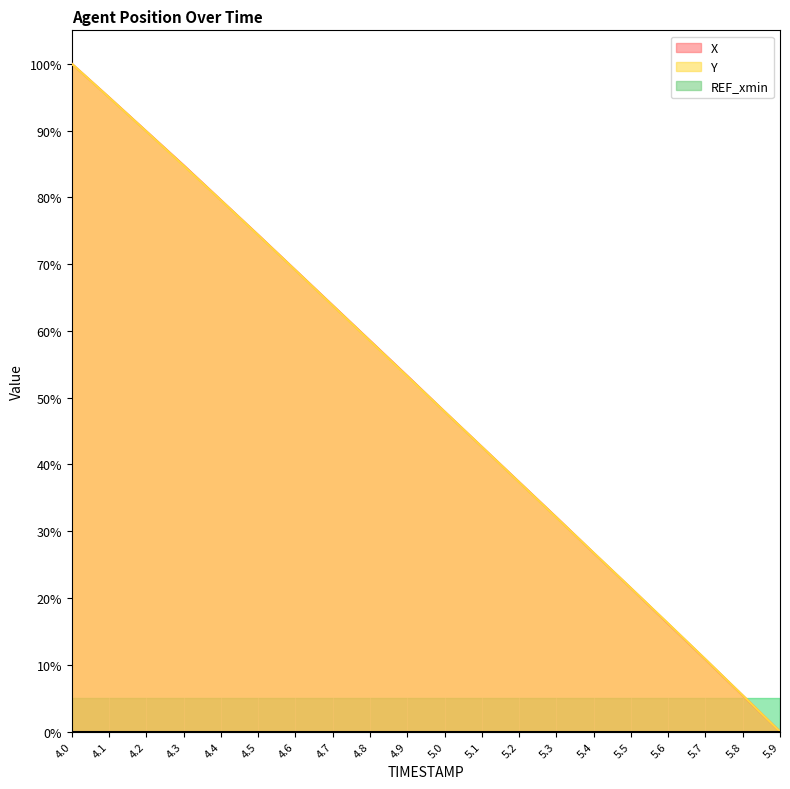

What is the greatest value displayed?

100.0